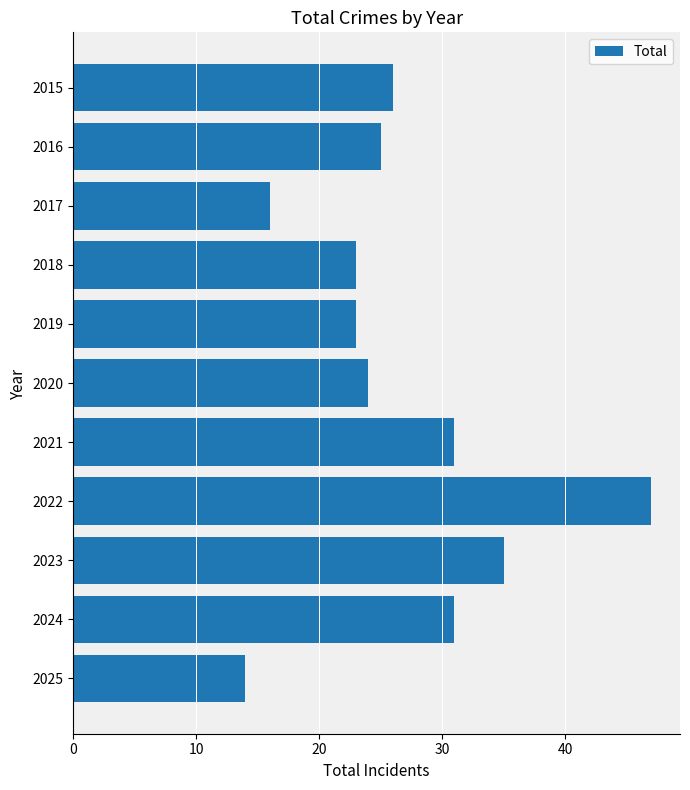

What is the value of the 1st bar from the top?

26